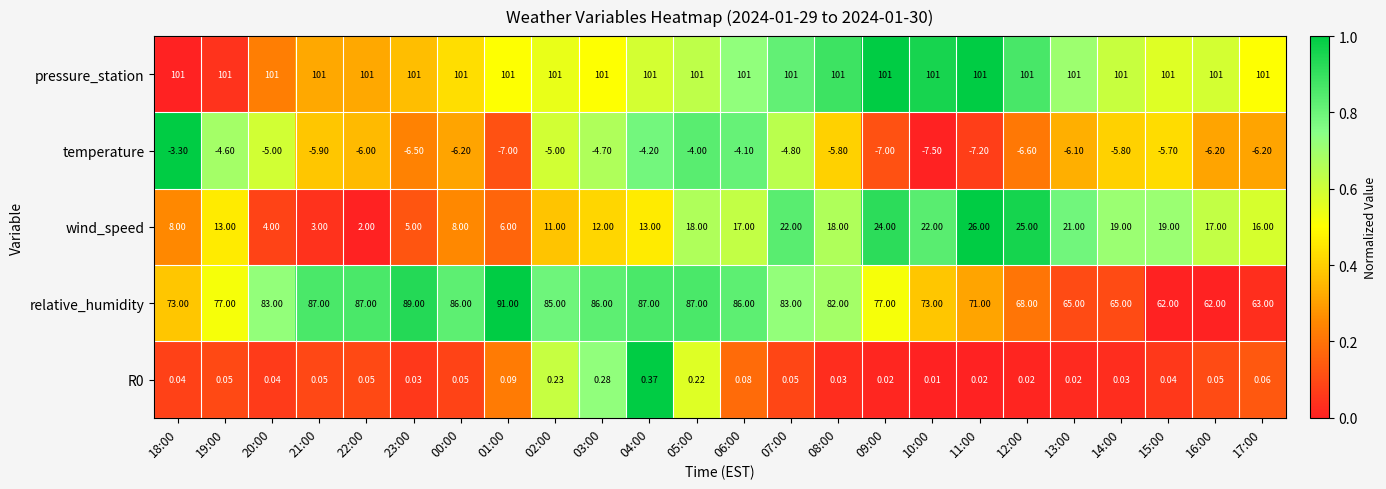

Which series has the largest total across all categories?

pressure_station